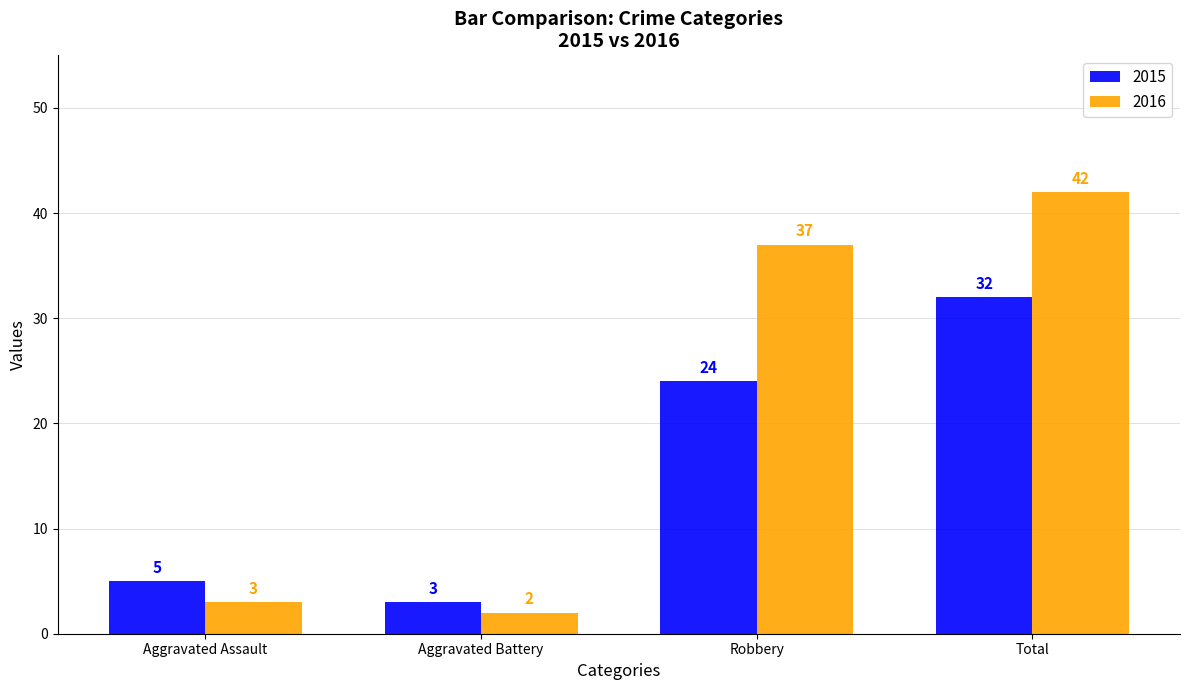

Rank the categories by 2016 value from lowest to highest.

Aggravated Battery, Aggravated Assault, Robbery, Total